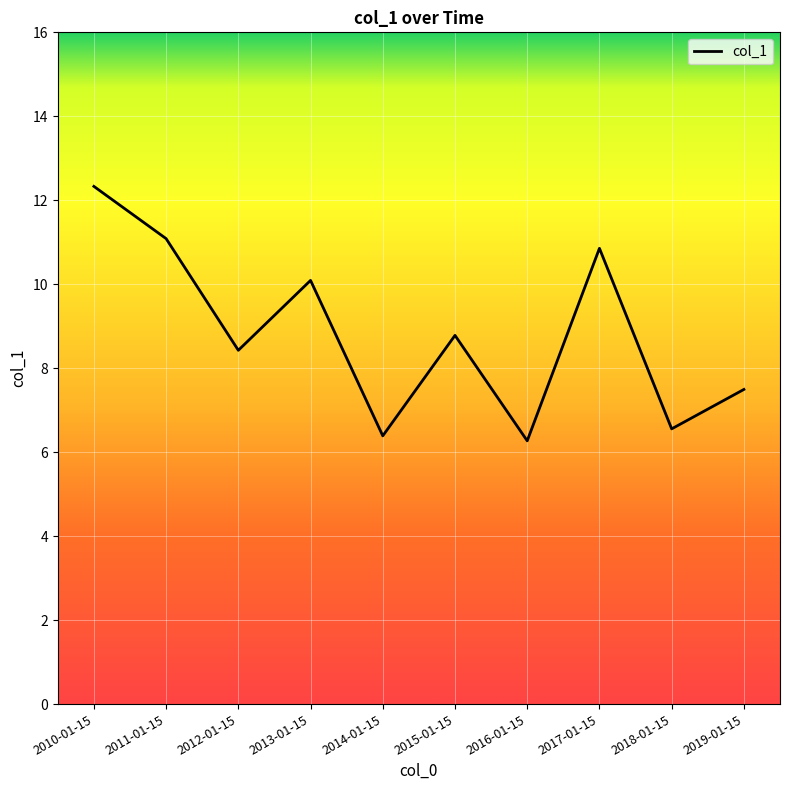

What is the smallest value displayed?

6.3